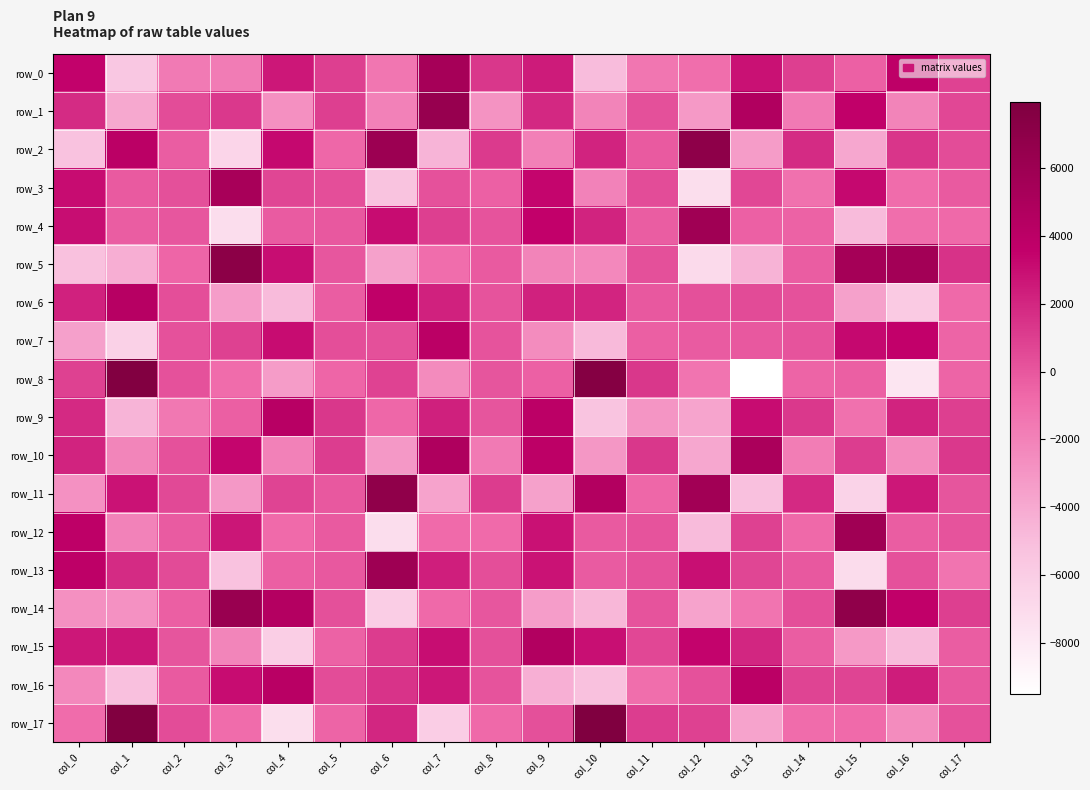

At which label is row_2 closest to 176?

col_17